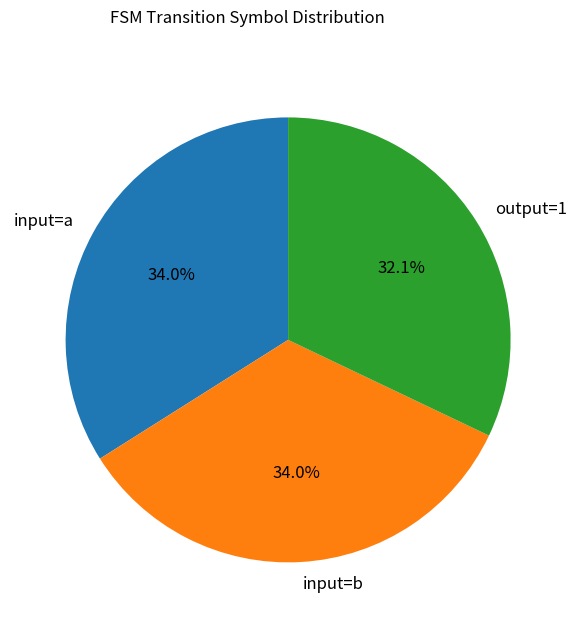

Which category has the smallest portion of the pie?

output=1